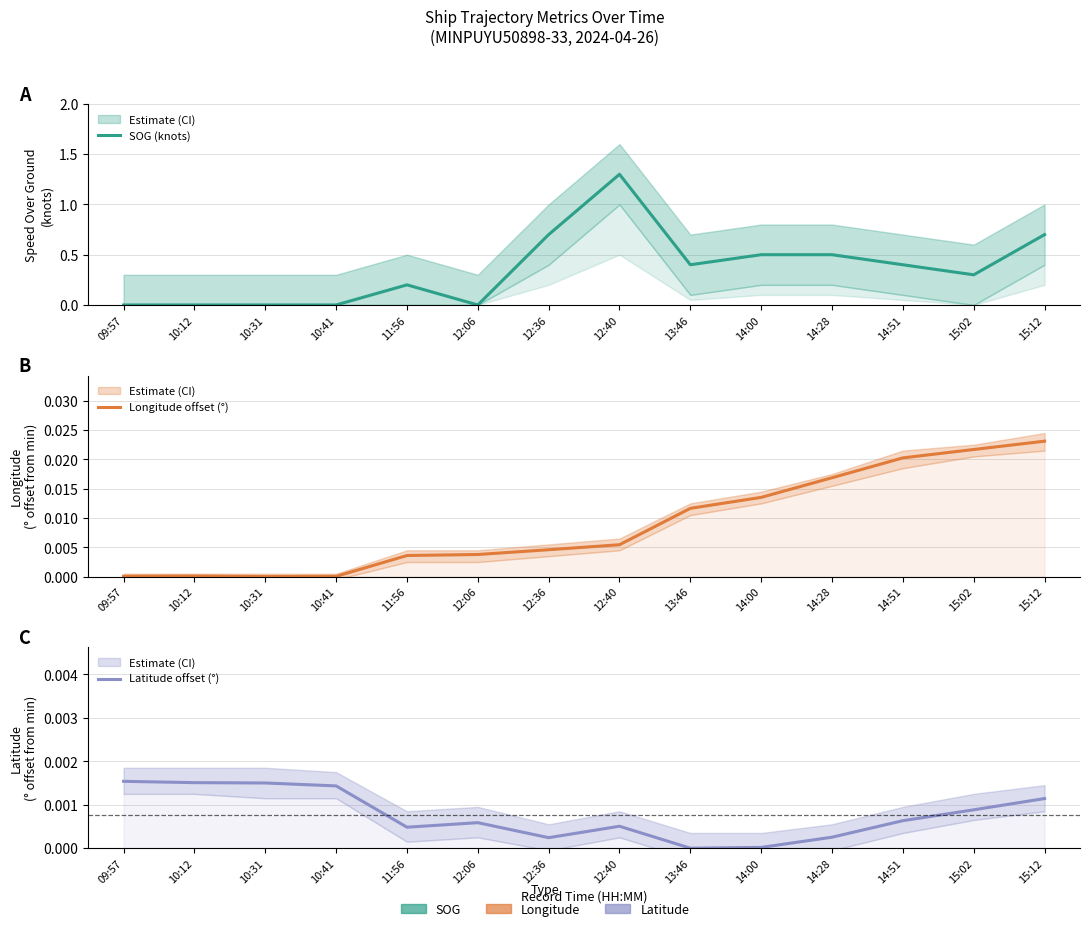

How many data points in Longitude offset (°) are above 0?

13